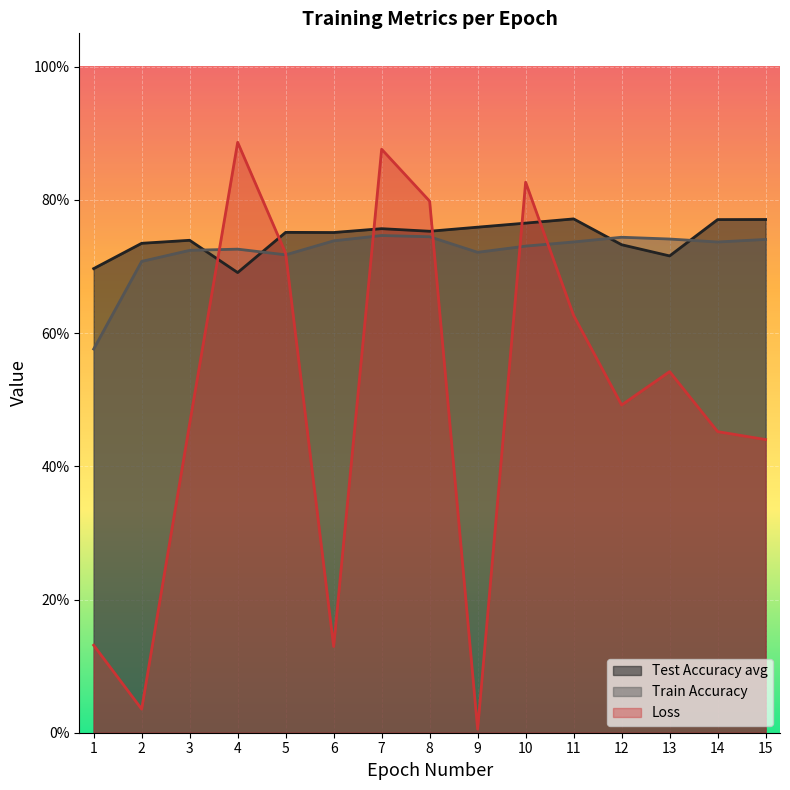

At which category does Loss reach its first local peak?

4